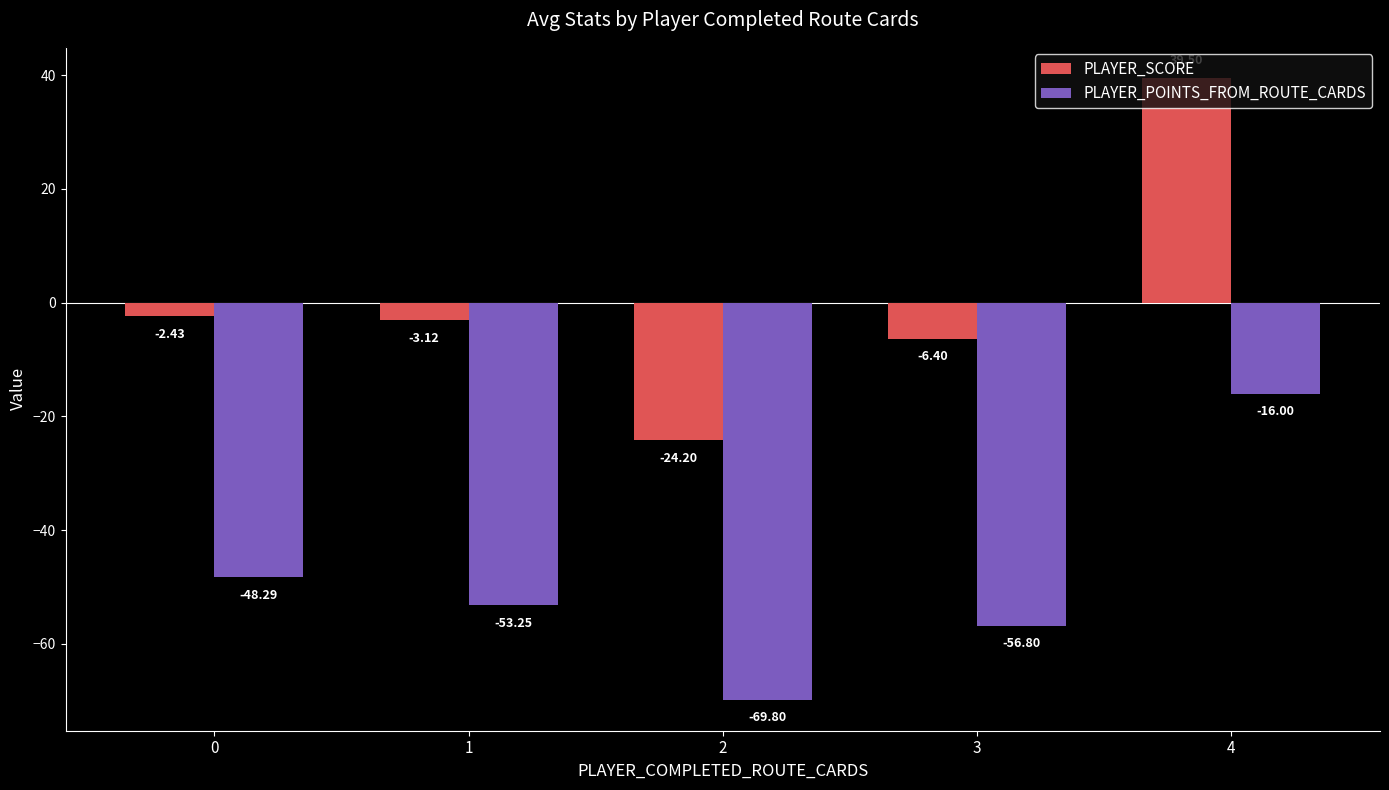

What is the sum of the PLAYER_POINTS_FROM_ROUTE_CARDS values at 0 and 1?

-101.5